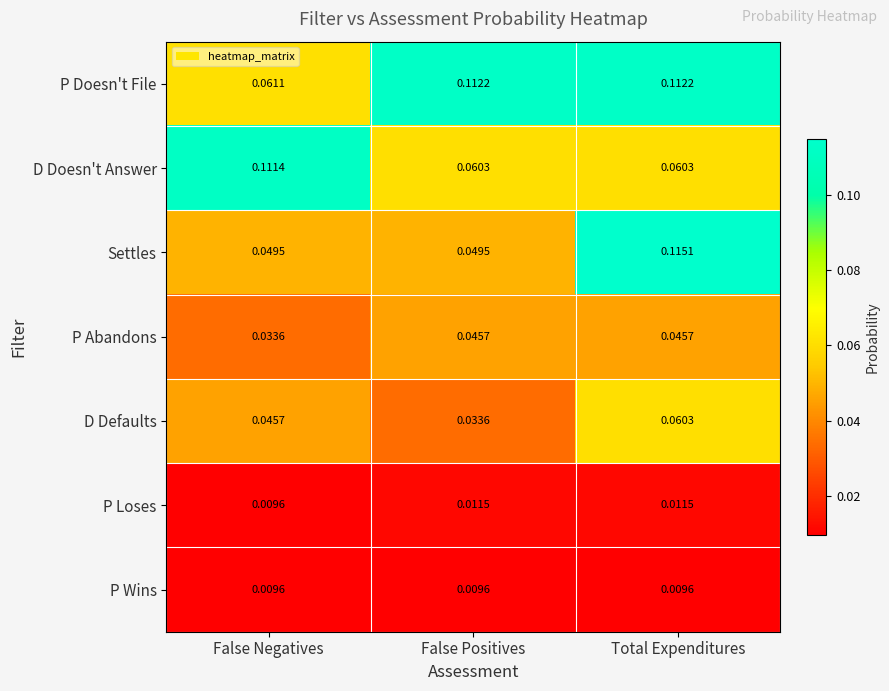

Count the number of categories in the chart.

3